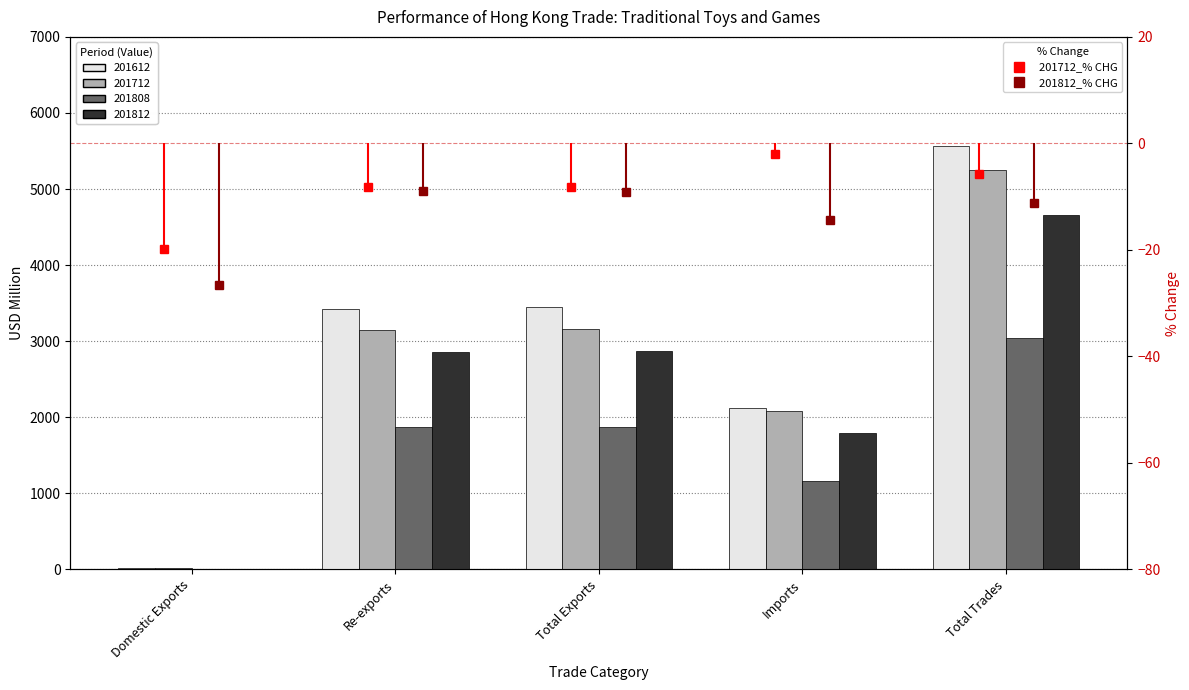

Which category has the lowest value in the 201712_% CHG series?

Domestic Exports